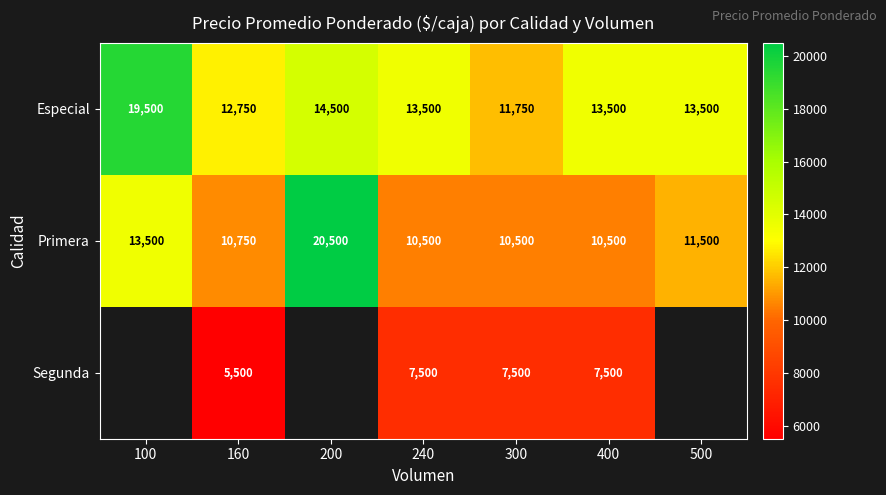

Is it true that Segunda equals 7500 at 300?

True